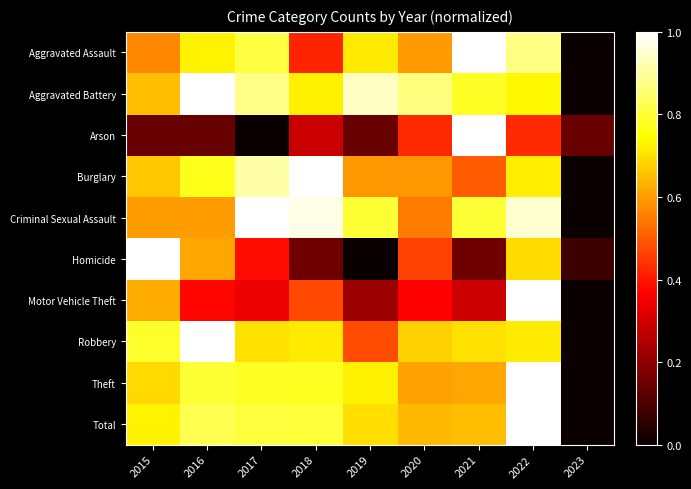

Reading left to right, transcribe all the data shown in this chart.

Aggravated Assault: 2015=0.6	2016=0.7	2017=0.8	2018=0.4	2019=0.7	2020=0.6	2021=1.0	2022=0.9	2023=0.0
Aggravated Battery: 2015=0.7	2016=1.0	2017=0.9	2018=0.7	2019=0.9	2020=0.9	2021=0.8	2022=0.7	2023=0.0
Arson: 2015=0.1	2016=0.1	2017=0.0	2018=0.3	2019=0.1	2020=0.4	2021=1.0	2022=0.4	2023=0.1
Burglary: 2015=0.7	2016=0.8	2017=0.9	2018=1.0	2019=0.6	2020=0.6	2021=0.5	2022=0.7	2023=0.0
Criminal Sexual Assault: 2015=0.6	2016=0.6	2017=1.0	2018=1.0	2019=0.8	2020=0.6	2021=0.8	2022=0.9	2023=0.0
Homicide: 2015=1.0	2016=0.6	2017=0.4	2018=0.2	2019=0.0	2020=0.5	2021=0.2	2022=0.7	2023=0.1
Motor Vehicle Theft: 2015=0.6	2016=0.4	2017=0.3	2018=0.5	2019=0.2	2020=0.4	2021=0.3	2022=1.0	2023=0.0
Robbery: 2015=0.8	2016=1.0	2017=0.7	2018=0.7	2019=0.5	2020=0.7	2021=0.7	2022=0.7	2023=0.0
Theft: 2015=0.7	2016=0.8	2017=0.8	2018=0.8	2019=0.7	2020=0.6	2021=0.6	2022=1.0	2023=0.0
Total: 2015=0.7	2016=0.8	2017=0.8	2018=0.8	2019=0.7	2020=0.6	2021=0.7	2022=1.0	2023=0.0